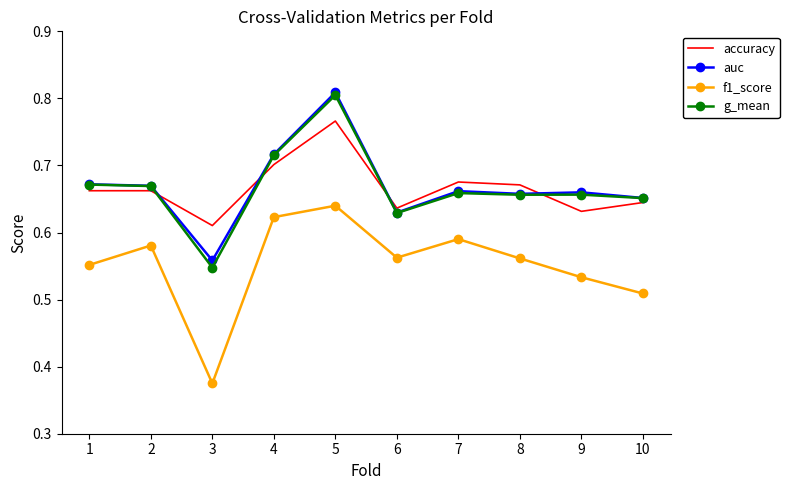

Count the auc values in the range 0 to 1.

10